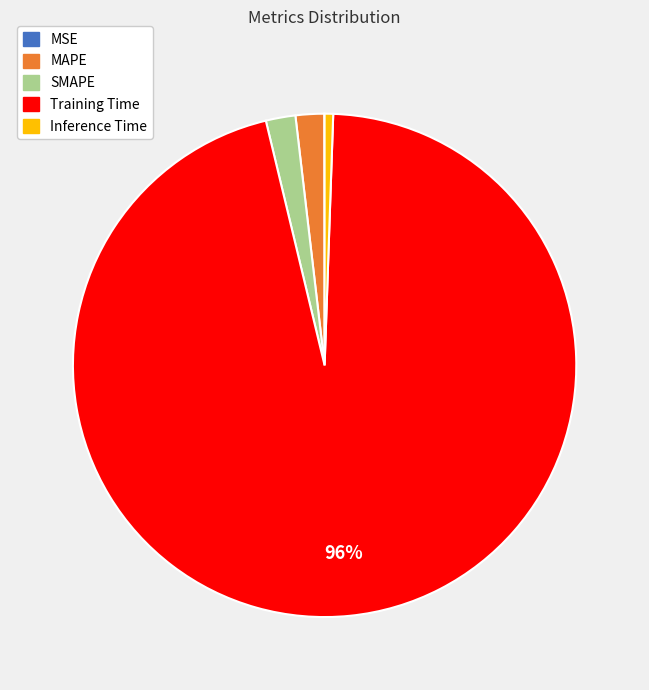

To the nearest percent, what portion does Inference Time represent?

1%